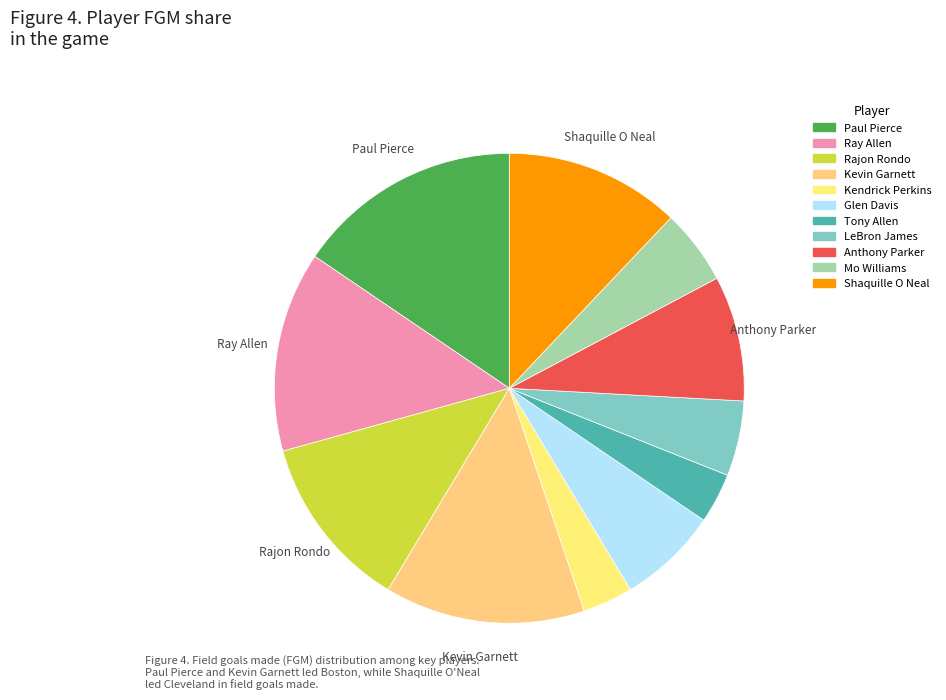

How many slices are in this pie chart?

11